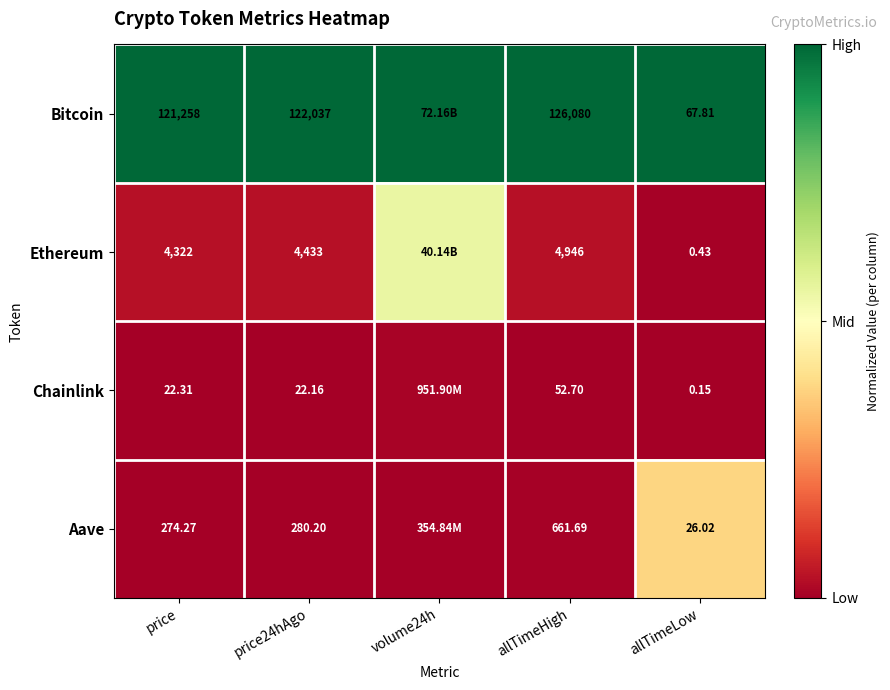

How many distinct data groups are displayed?

4